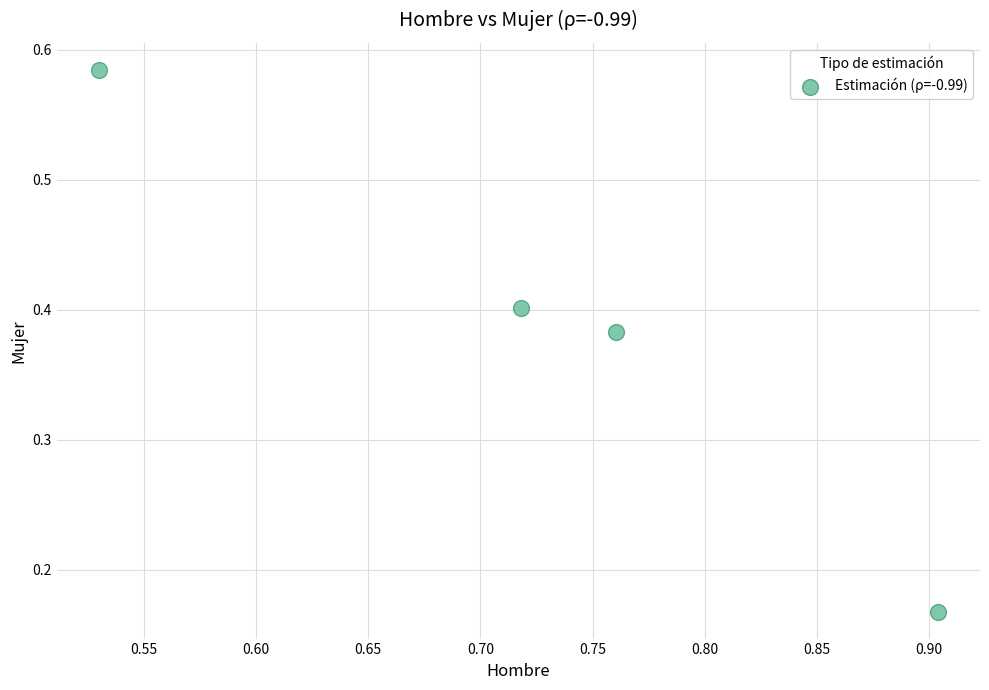

What is the average X value?

0.7